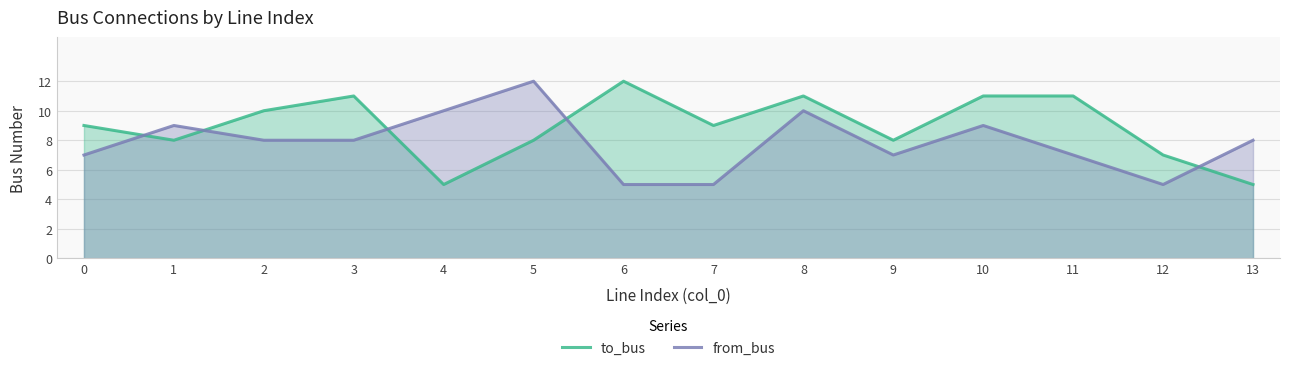

Between which two adjacent categories do from_bus and to_bus first intersect?

0 and 1